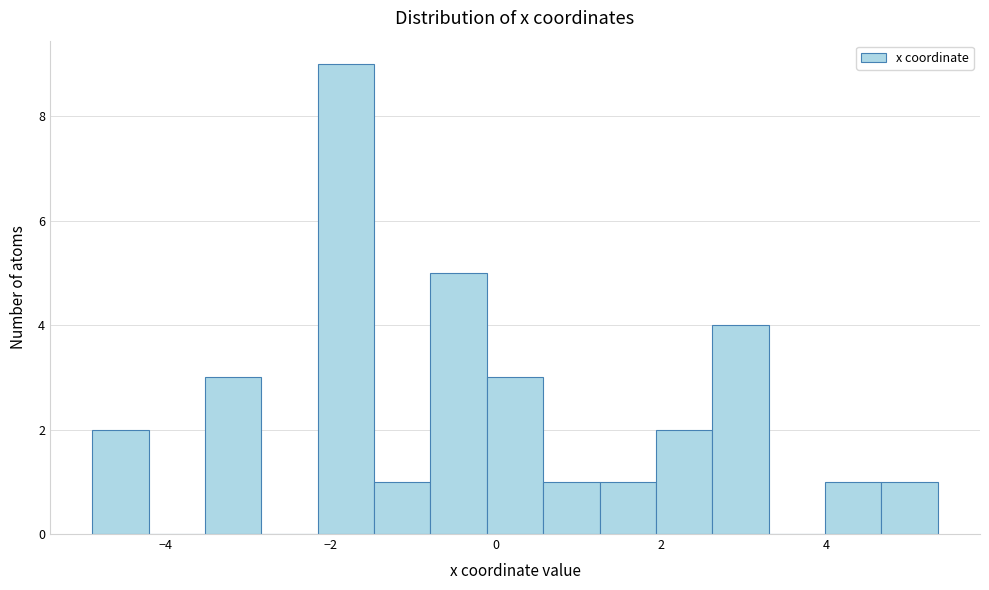

Read against the x-axis, roughly where is the centre of the tallest bar?

-1.8